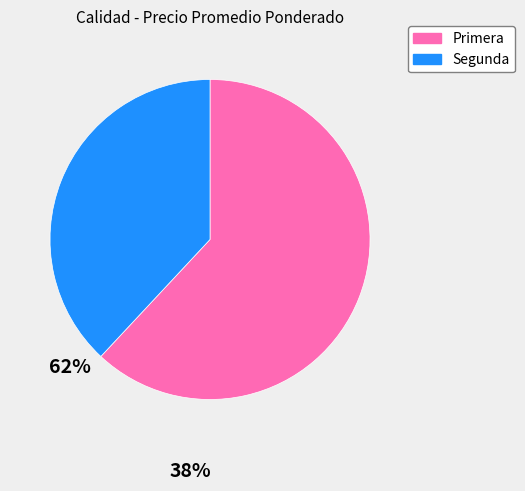

Which category accounts for the majority?

Primera